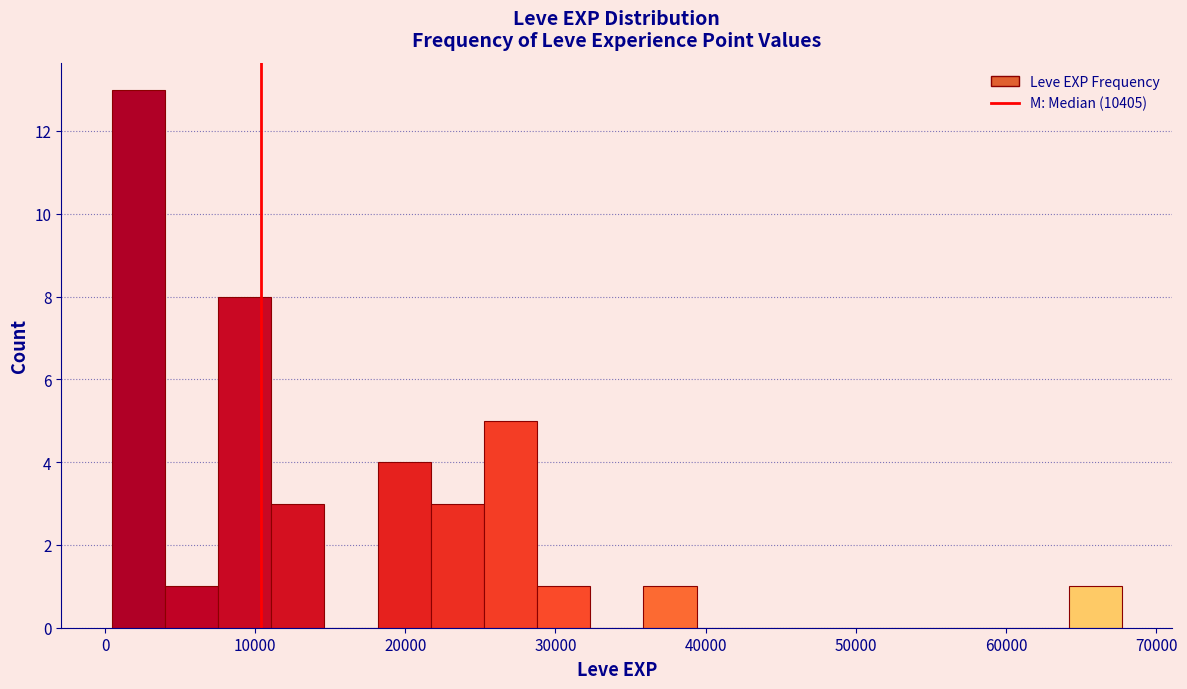

Around what value on the x-axis is the tallest bar? Give the approximate position of its centre, as read against the axis.

2000